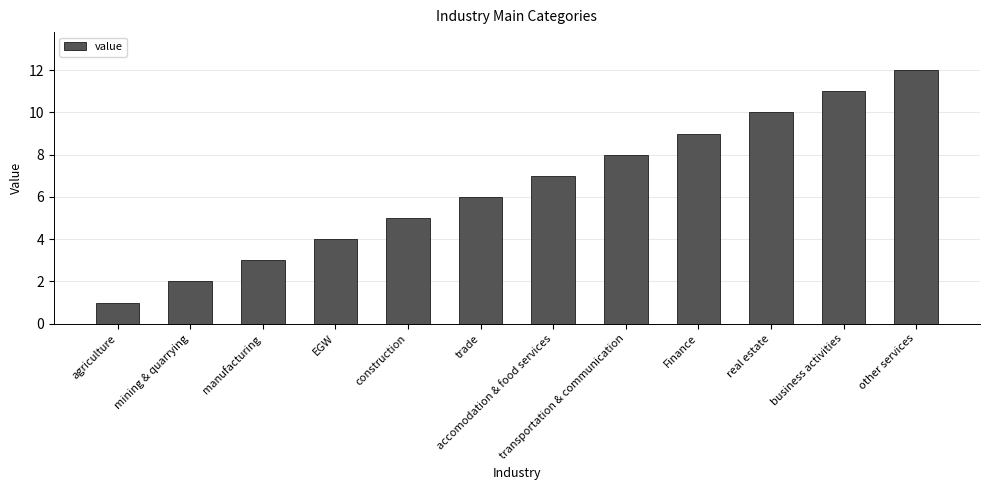

What is the label of the 4th bar from the right?

Finance